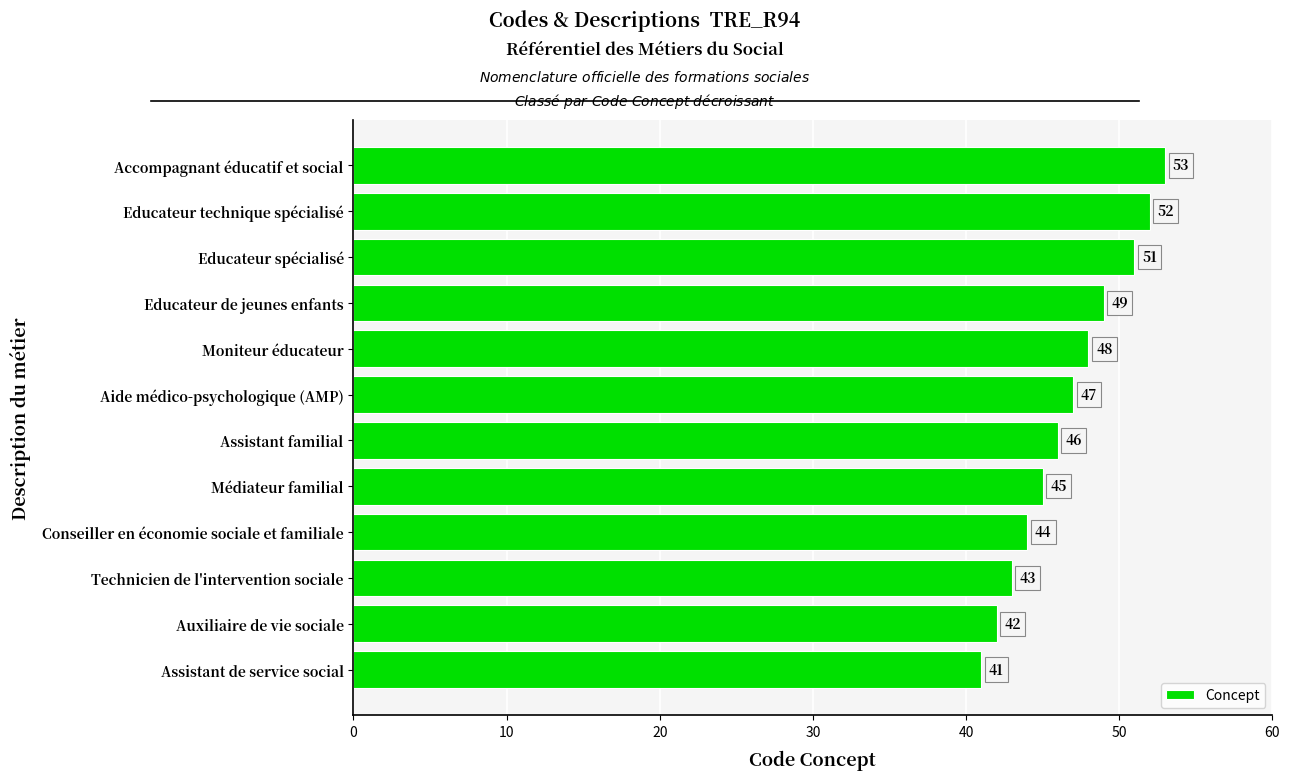

What is the average value?

47